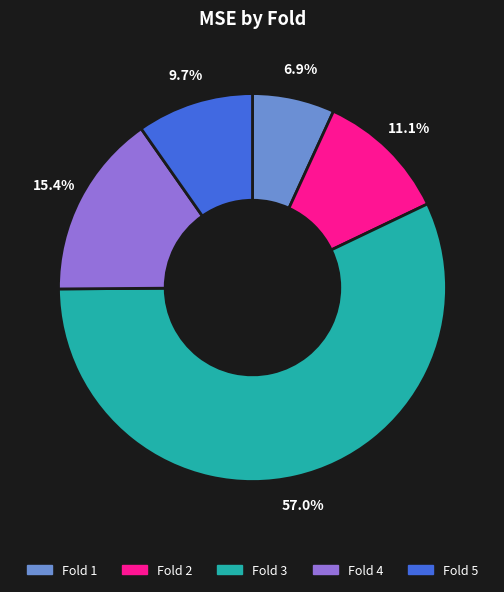

Count the number of slices in the pie.

5